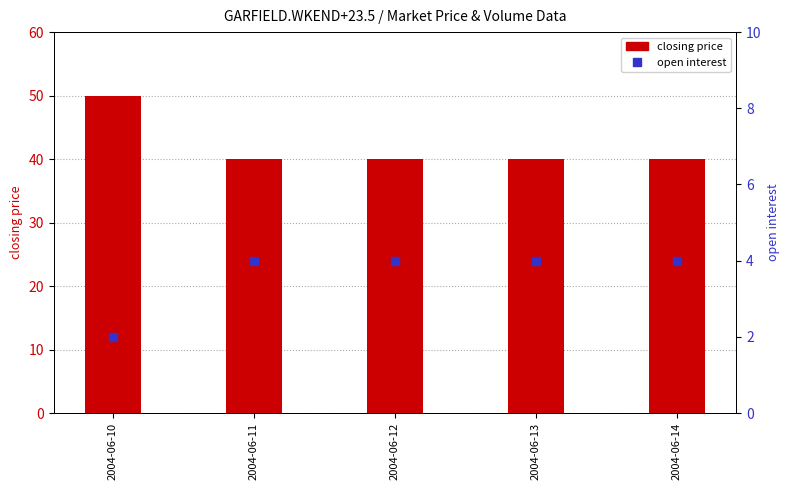

Is the value of open interest at 2004-06-10 greater than the value of closing price at 2004-06-14?

No